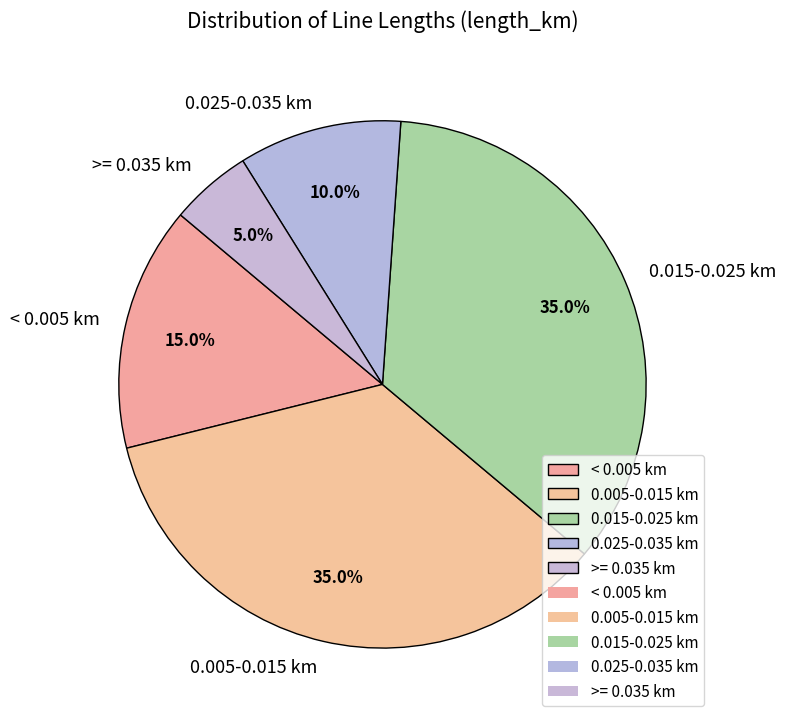

Does >= 0.035 km represent more than half of the total?

No